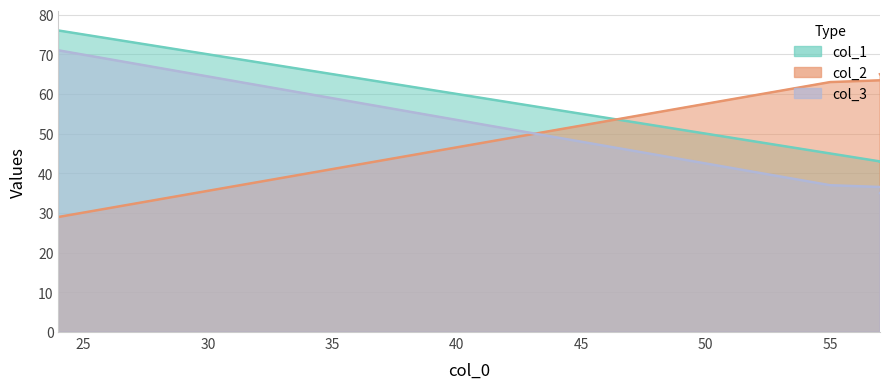

Does the chart have visible grid lines?

Yes